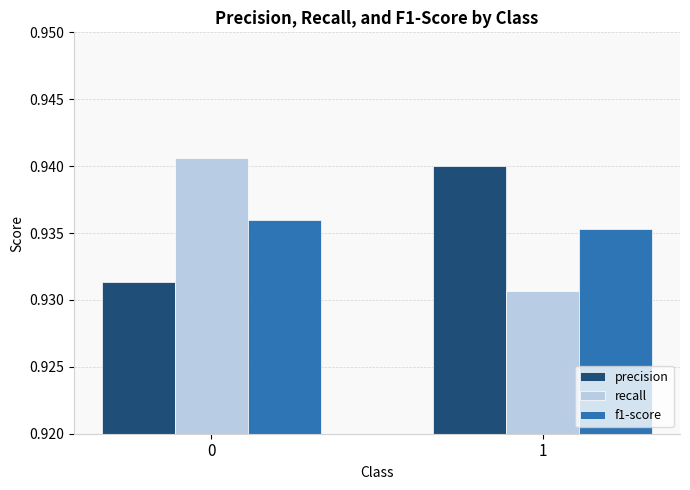

What is the sum of all precision values?

1.9